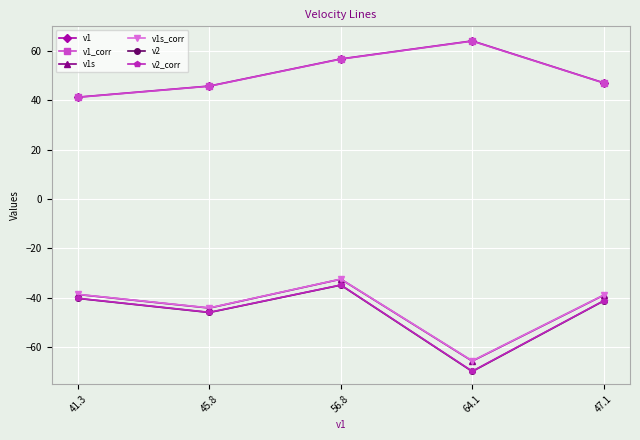

What are all the series names shown in the legend?

v1, v1_corr, v1s, v1s_corr, v2, v2_corr